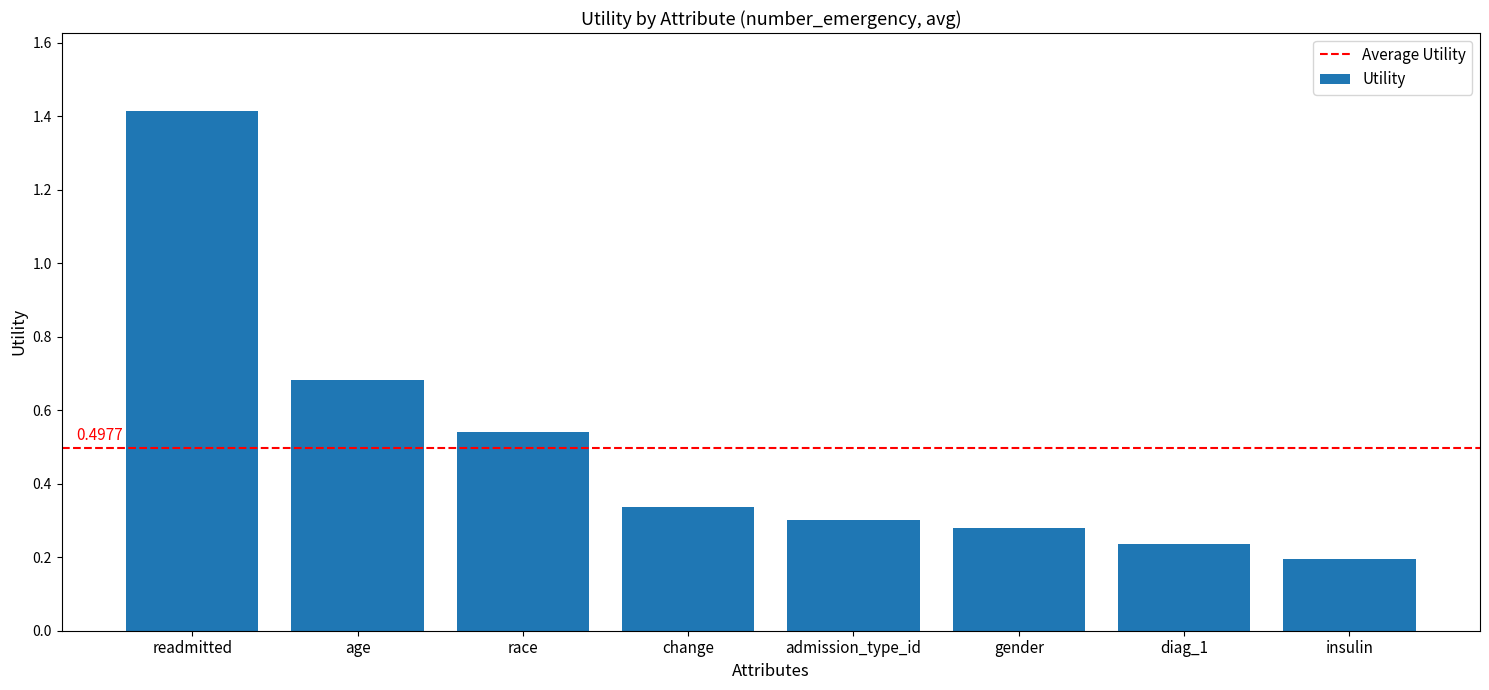

Where is the data nearest to the value 0?

insulin